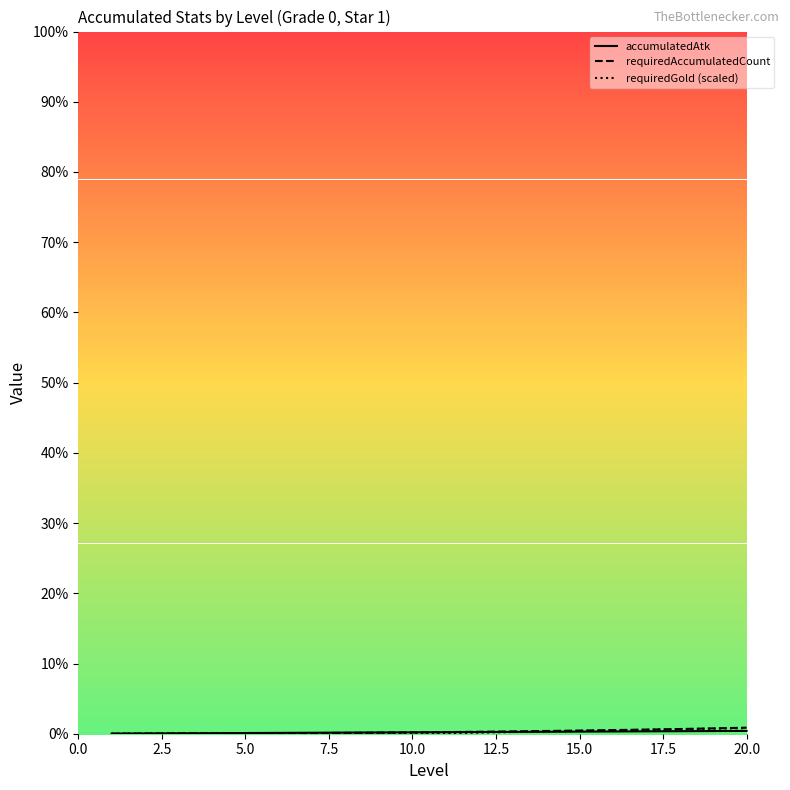

Where is requiredAccumulatedCount nearest to the value 43?

15.0